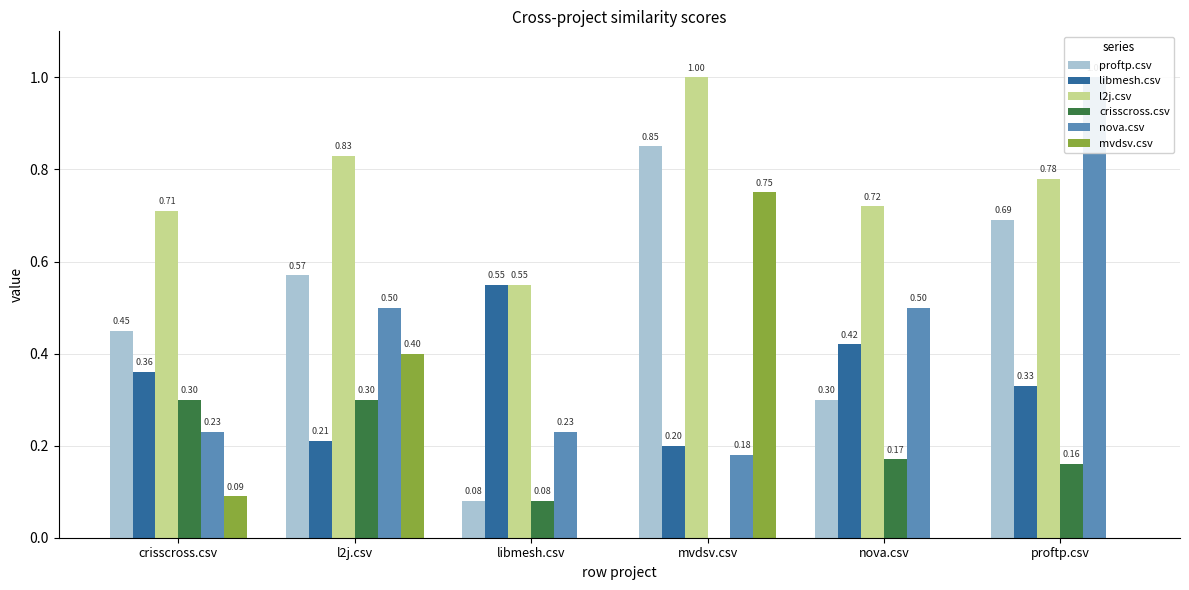

At which category is the sum across all series the highest?

mvdsv.csv